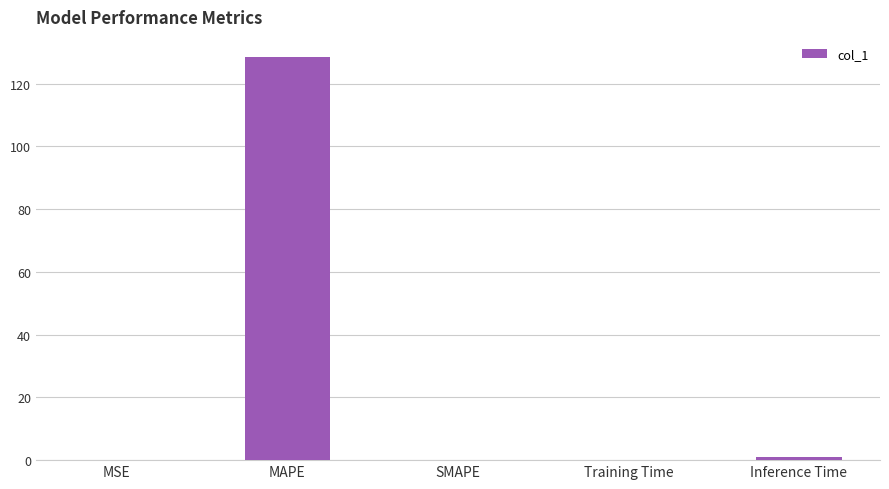

Are the bars horizontal?

No